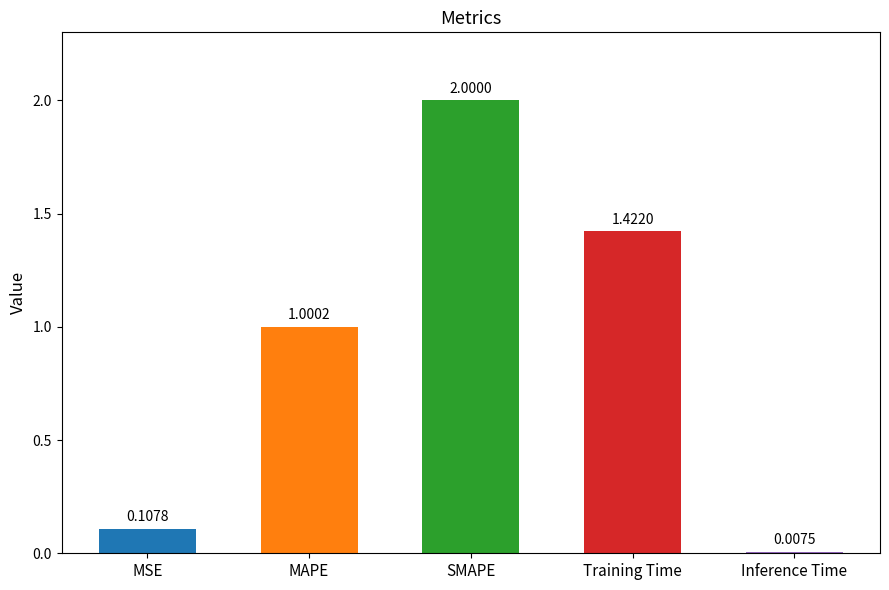

True or false: the data shows 2.0 at SMAPE.

True